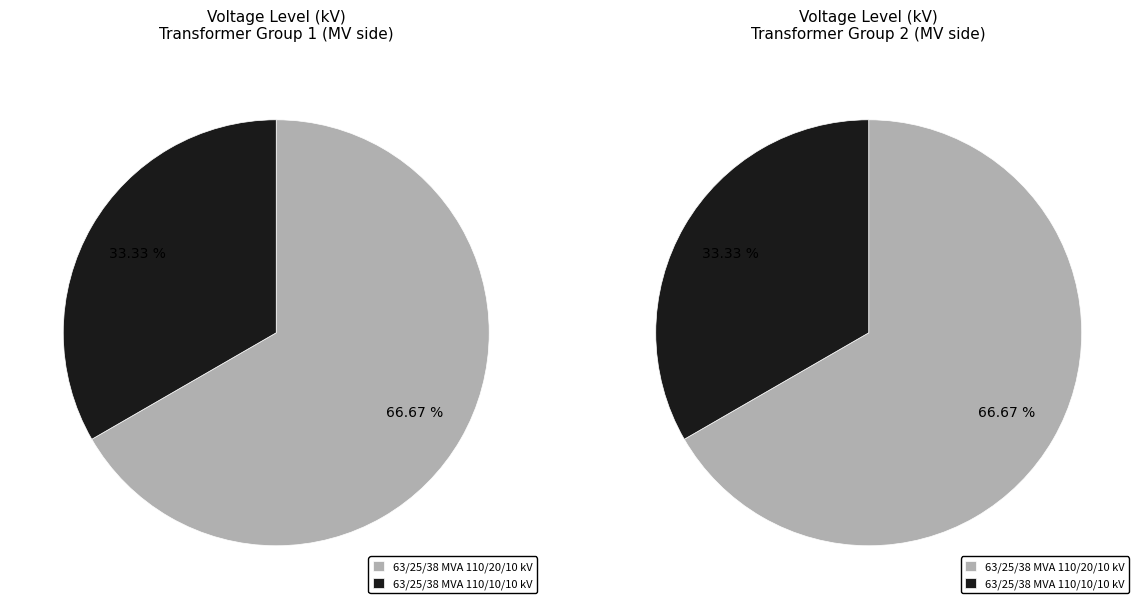

To the nearest percent, what is the difference between the 63/25/38 MVA 110/10/10 kV and 63/25/38 MVA 110/20/10 kV slice percentages?

33%